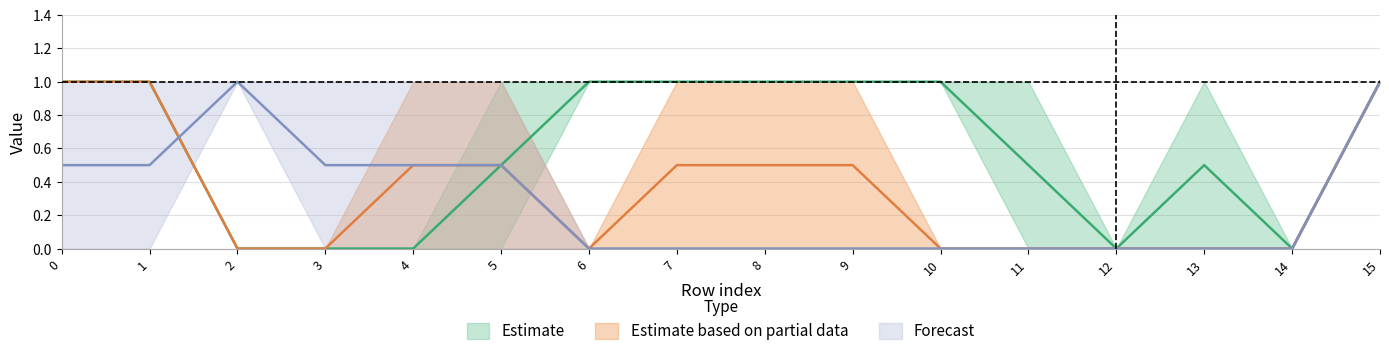

What is the difference between the maximum and minimum values in the col_1 series?

1